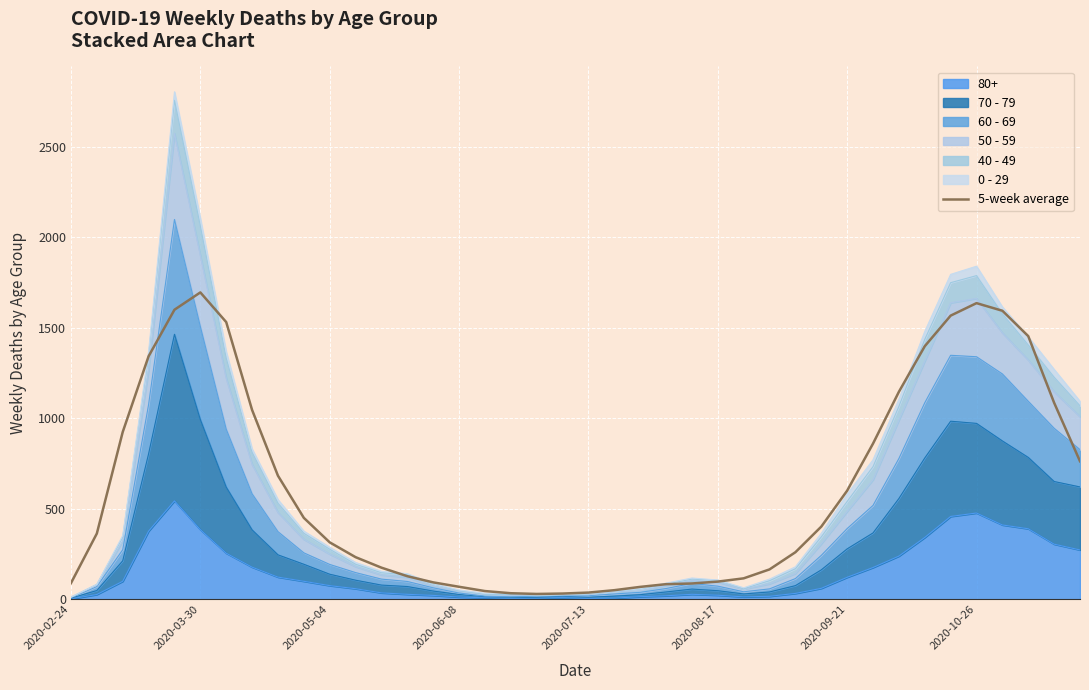

Where is the first local minimum?

18